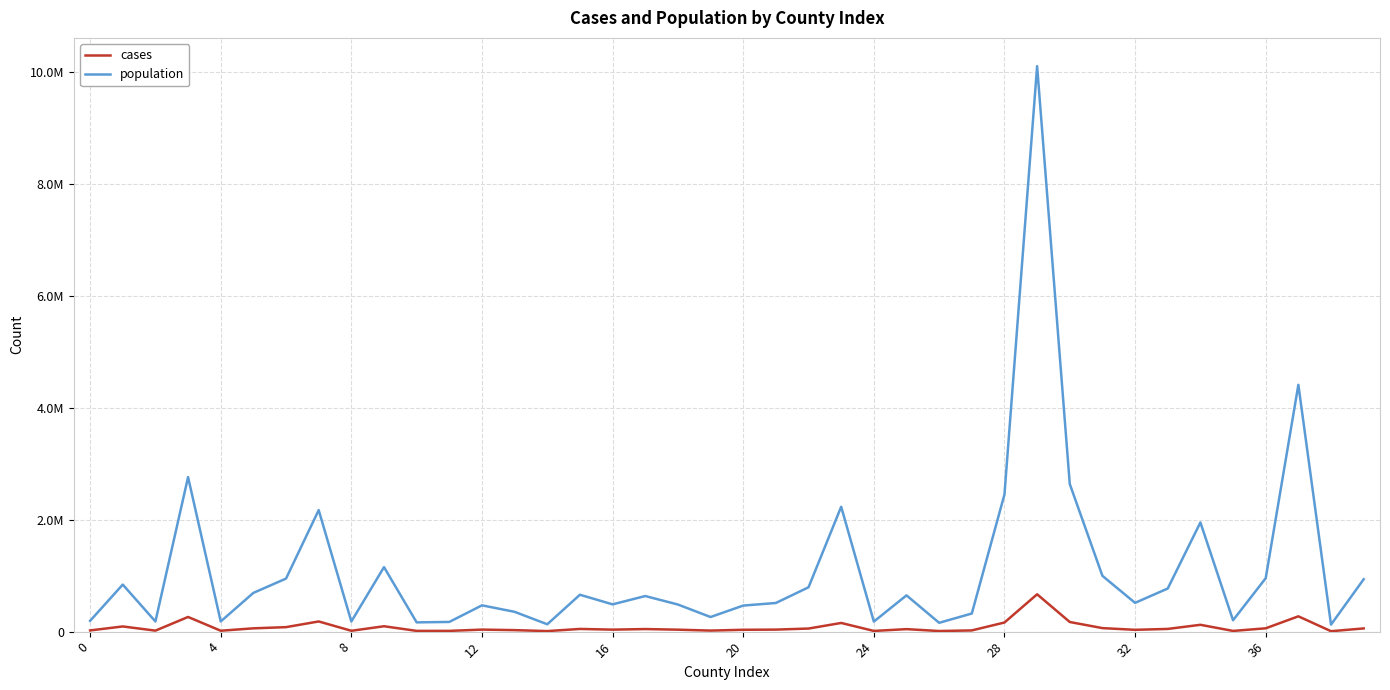

Reading left to right, transcribe all the data shown in this chart.

cases: 21367	92612	17621	262053	16025	59007	80227	181827	15138	96159	13251	13471	36248	26876	9803	48081	35453	46009	35017	18768	32990	36159	55080	154937	12396	44700	10773	21655	162870	667386	171980	62898	32318	48376	121986	12633	59350	273739	7733	57170
population: 192876	840758	181516	2761581	181827	692587	948201	2171603	180974	1152633	165324	173283	469966	353813	131349	659300	487204	636084	484411	261059	465735	511868	792582	2231647	179436	648360	157668	323780	2450758	10105518	2637772	996945	514213	770517	1951260	203112	954670	4410824	125043	935764